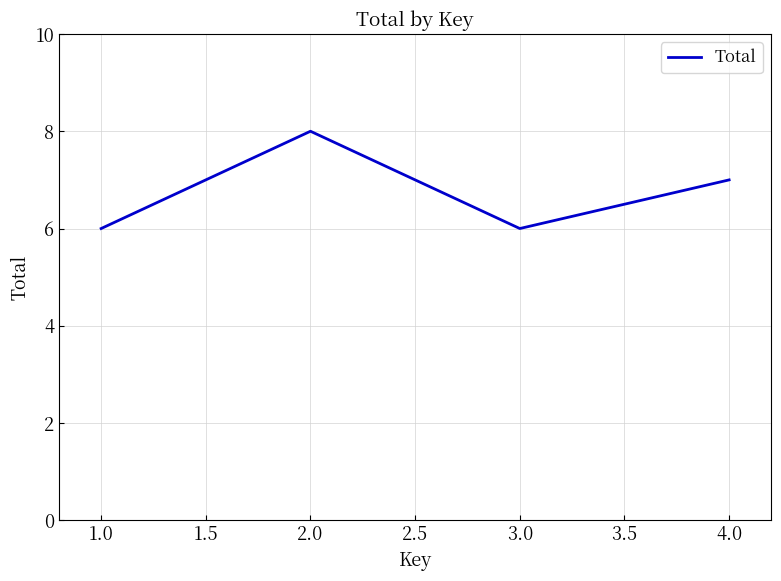

What is the difference between the values at 1.0 and 2.0?

2